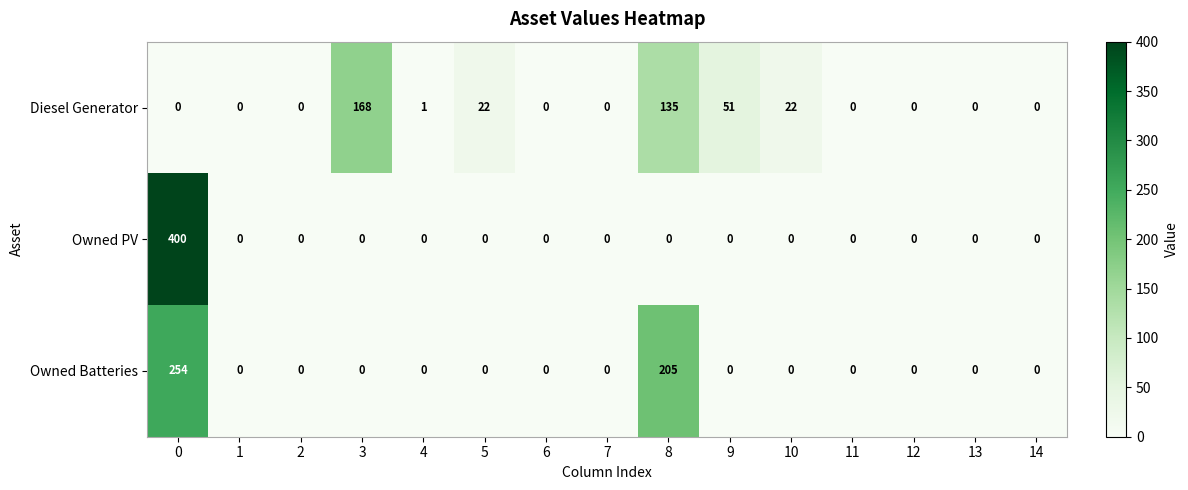

What is the difference between the second highest and minimum values in the Diesel Generator series?

135